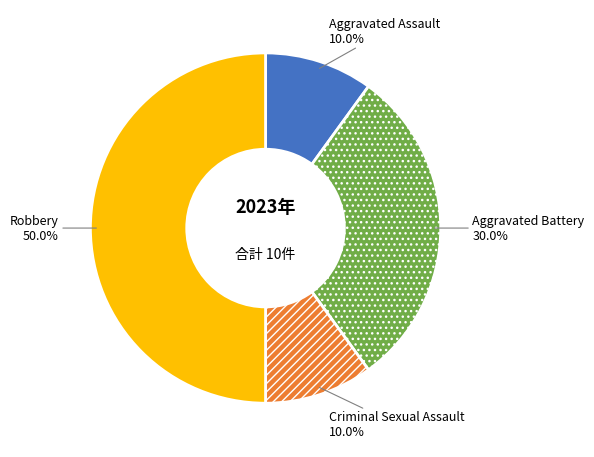

To the nearest percent, what is the combined percentage of Aggravated Assault and Robbery?

60%